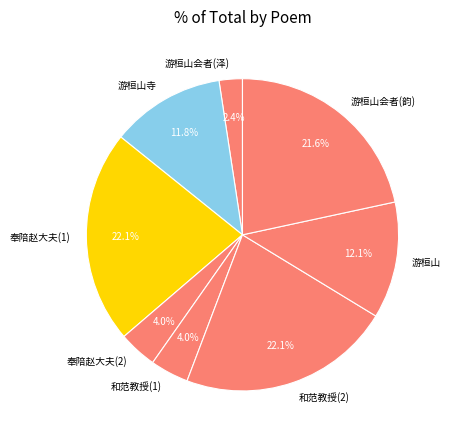

What is the ratio of the value at 奉陪赵大夫(1) to the value at 和范教授(2)?

1.0